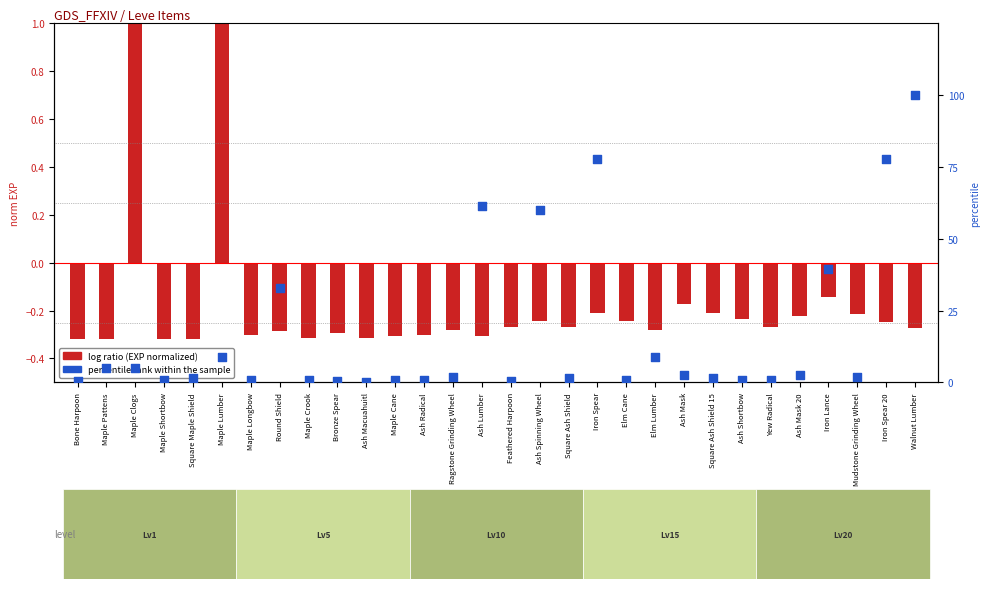

Which series has the largest Y range (max minus min)?

percentile rank within the sample